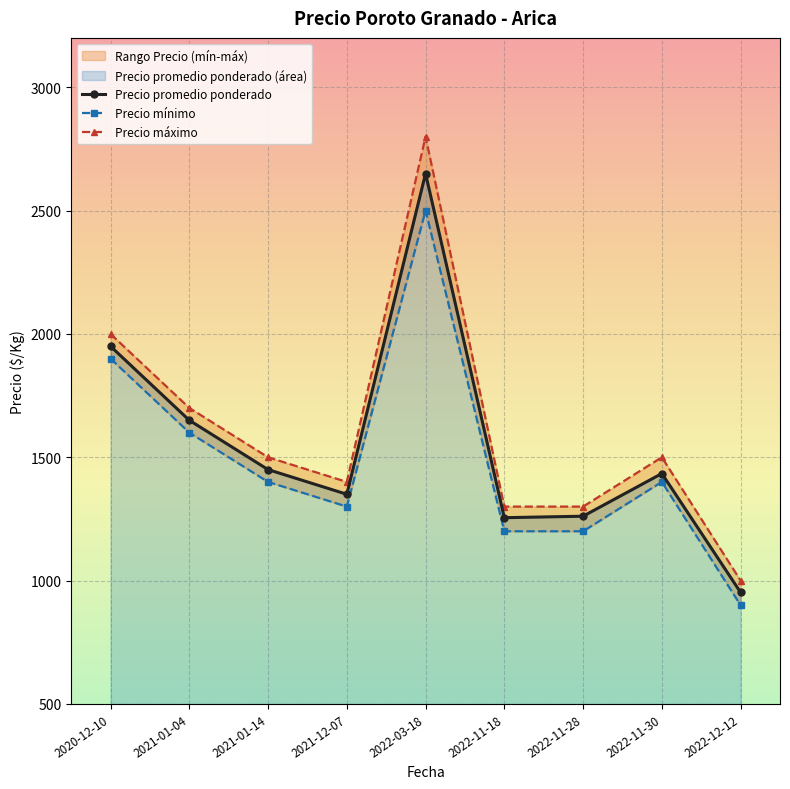

True or false: Precio mínimo and Precio promedio ponderado intersect in this chart.

False